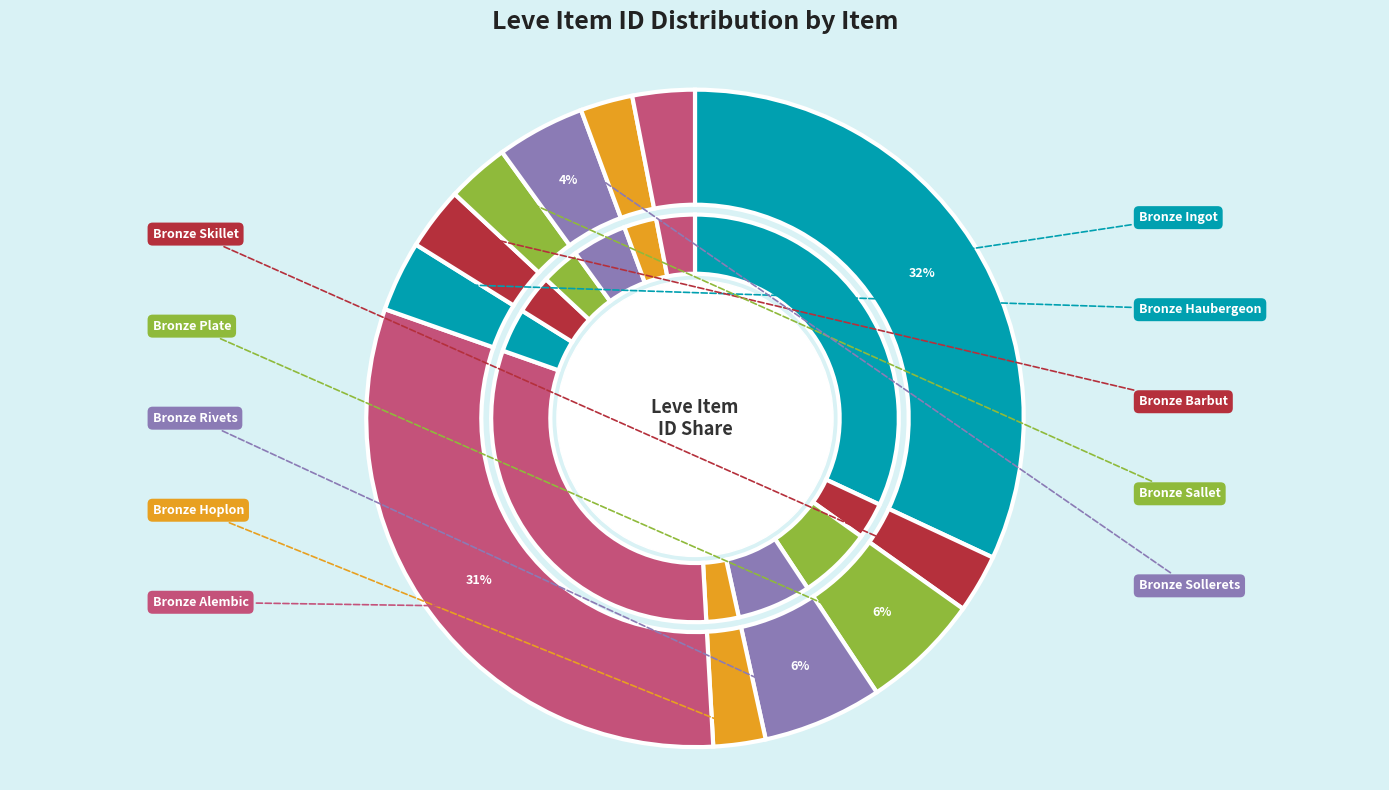

Is there a majority slice in this chart?

No